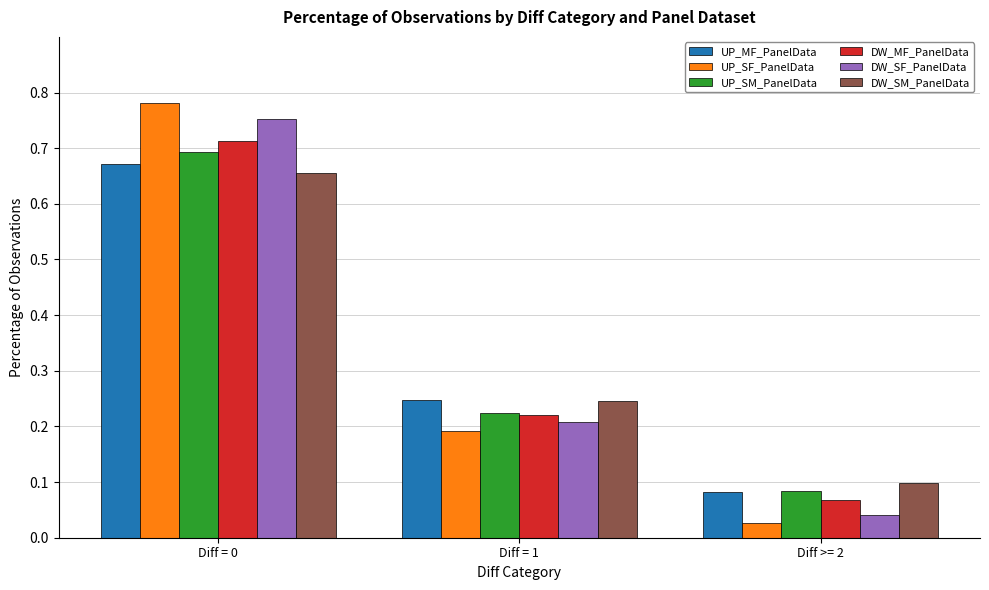

Are the bars horizontal?

No